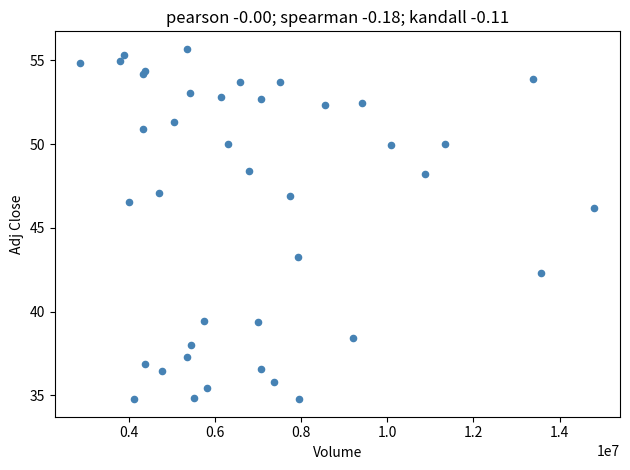

What Y value in the scatter plot is closest to 45?

46.2